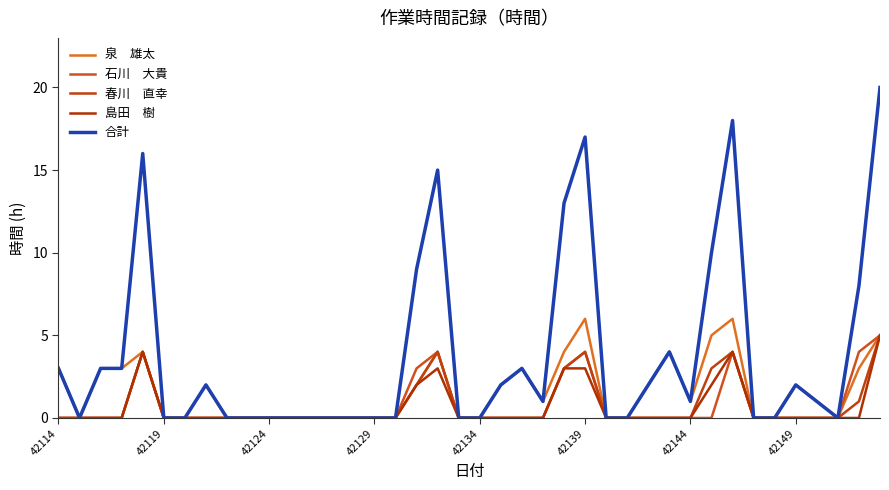

Does the chart display data point markers on the line(s)?

No